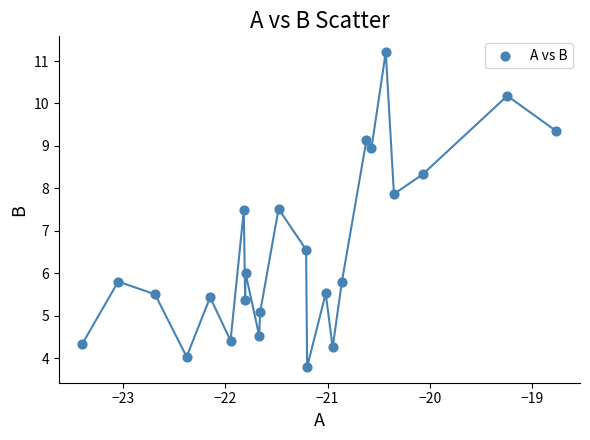

What is the range of X values (max minus min)?

4.6